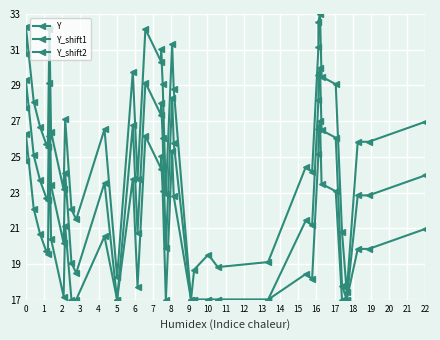

What are all the series names shown in the legend?

Y, Y_shift1, Y_shift2